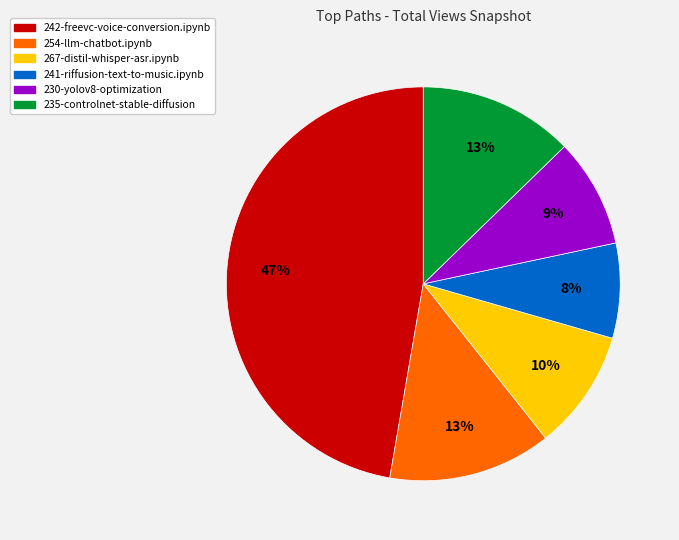

To the nearest percent, what is the combined percentage of 241-riffusion-text-to-music.ipynb and 230-yolov8-optimization?

17%